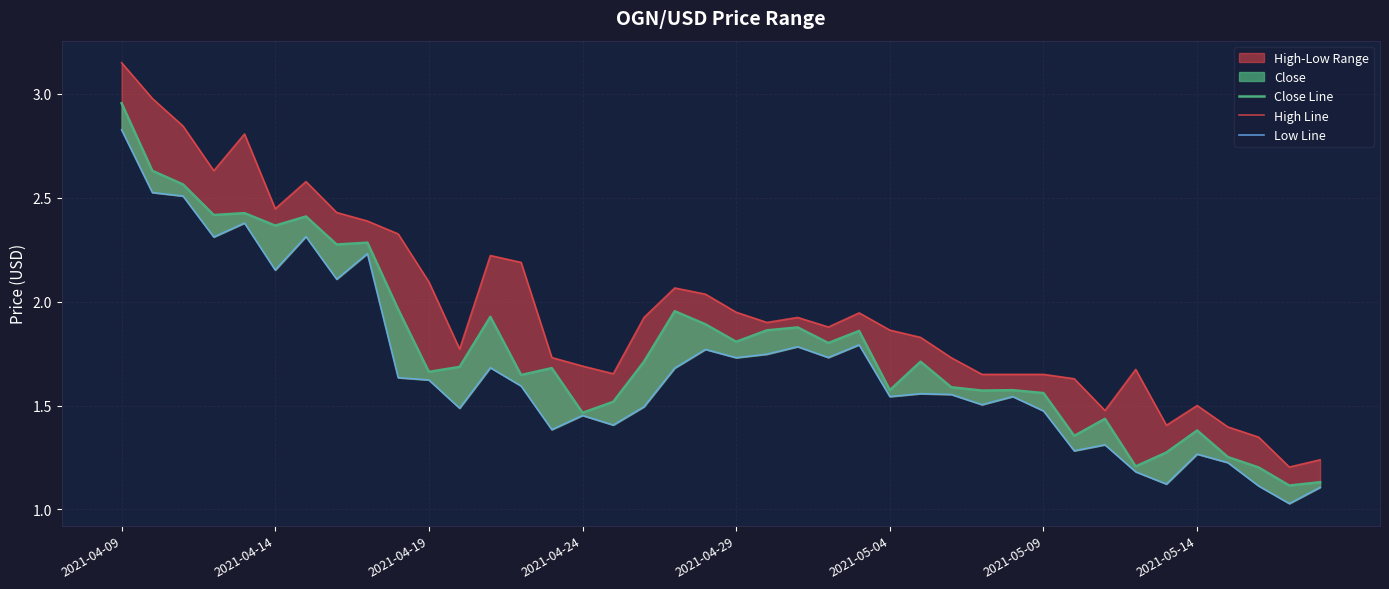

Reading left to right, what are all the values shown in this chart?

Close Line: 3.0	2.6	2.6	2.4	2.4	2.4	2.4	2.3	2.3	2.0	1.7	1.7	1.9	1.6	1.7	1.5	1.5	1.7	2.0	1.9	1.8	1.9	1.9	1.8	1.9	1.6	1.7	1.6	1.6	1.6	1.6	1.4	1.4	1.2	1.3	1.4	1.3	1.2	1.1	1.1
High Line: 3.1	3.0	2.8	2.6	2.8	2.4	2.6	2.4	2.4	2.3	2.1	1.8	2.2	2.2	1.7	1.7	1.7	1.9	2.1	2.0	1.9	1.9	1.9	1.9	1.9	1.9	1.8	1.7	1.6	1.6	1.6	1.6	1.5	1.7	1.4	1.5	1.4	1.3	1.2	1.2
Low Line: 2.8	2.5	2.5	2.3	2.4	2.2	2.3	2.1	2.2	1.6	1.6	1.5	1.7	1.6	1.4	1.5	1.4	1.5	1.7	1.8	1.7	1.7	1.8	1.7	1.8	1.5	1.6	1.6	1.5	1.5	1.5	1.3	1.3	1.2	1.1	1.3	1.2	1.1	1.0	1.1